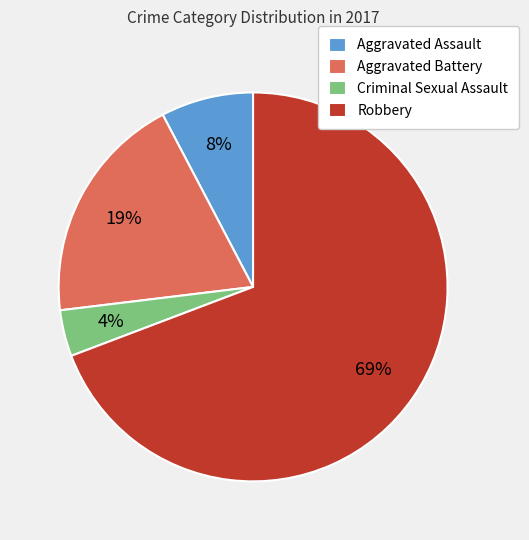

Does Robbery represent more than half of the total?

Yes